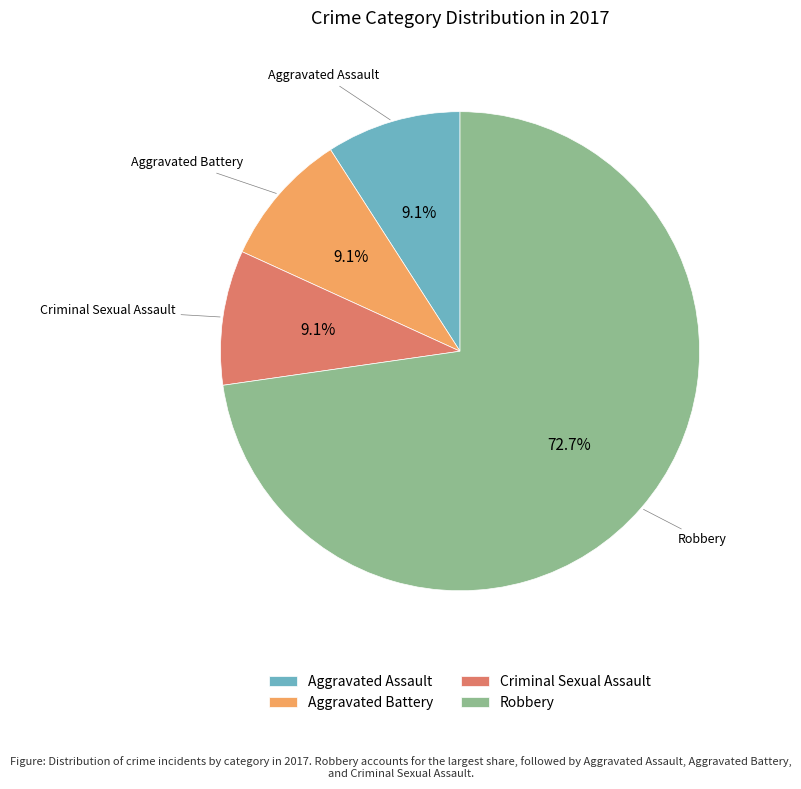

The Criminal Sexual Assault slice represents 1% of the pie. True or false?

False